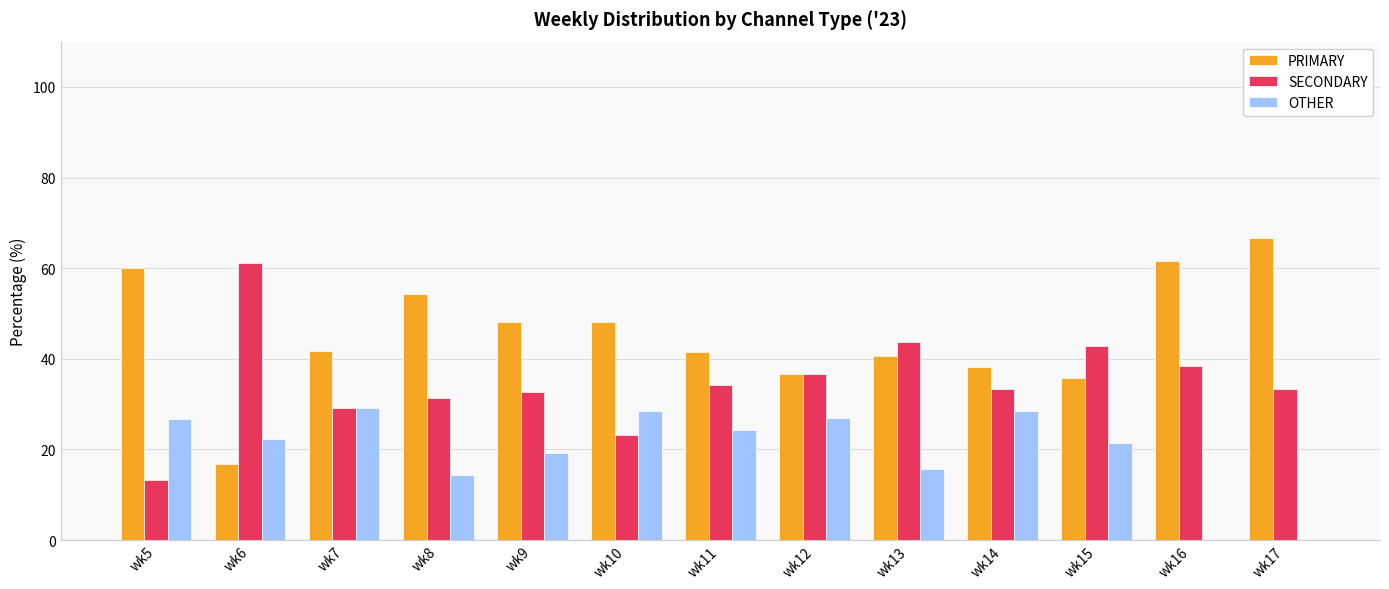

Which series has the largest total across all categories?

PRIMARY